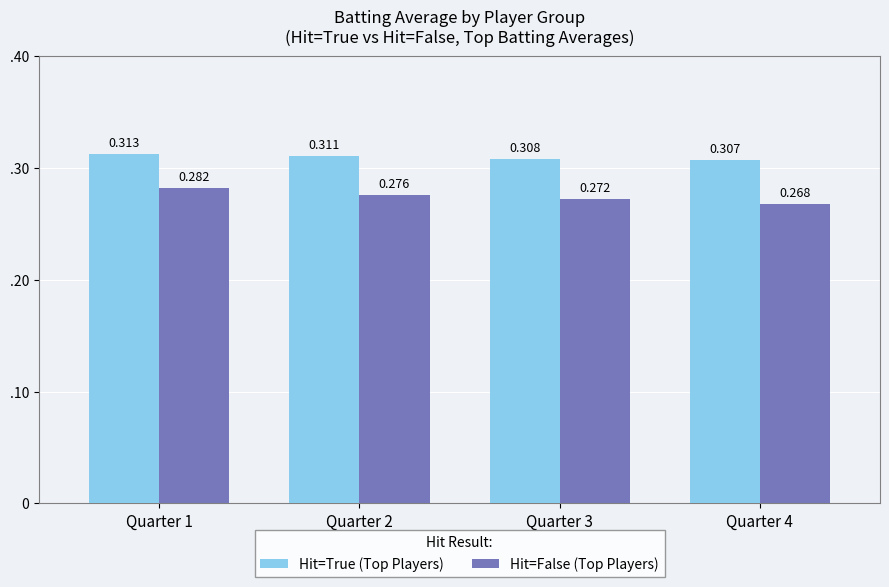

What are all the series names shown in the legend?

Hit=True (Top Players), Hit=False (Top Players)